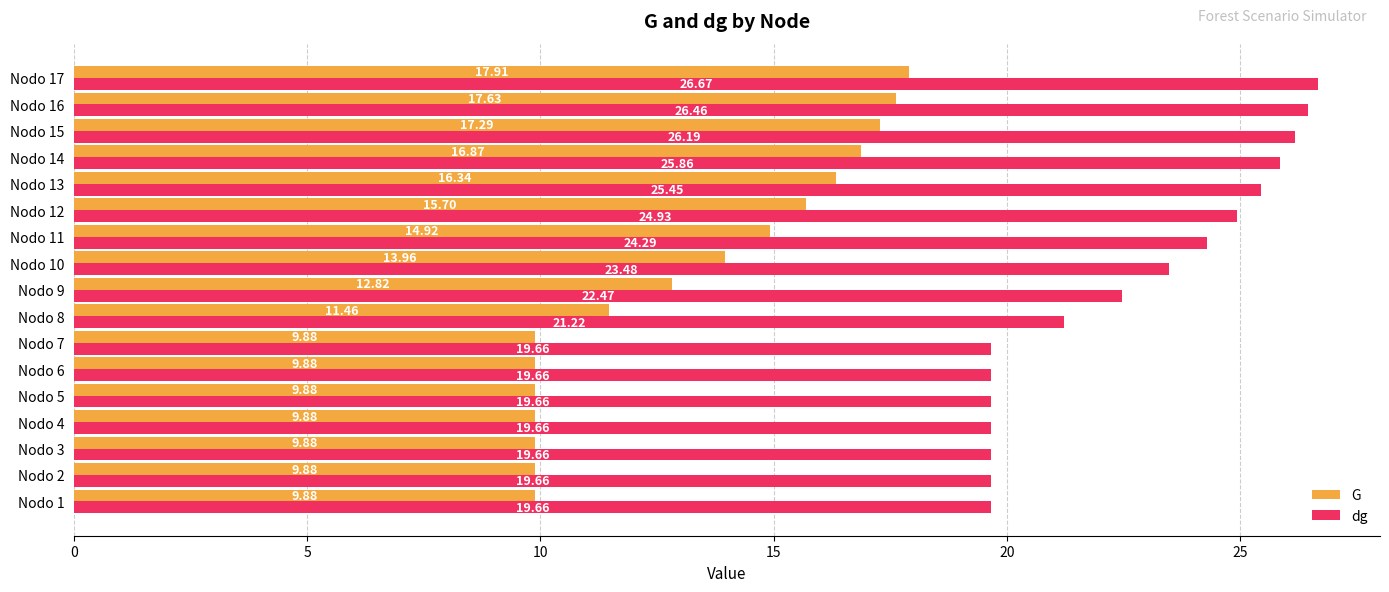

At which label does dg reach its peak?

Nodo 17